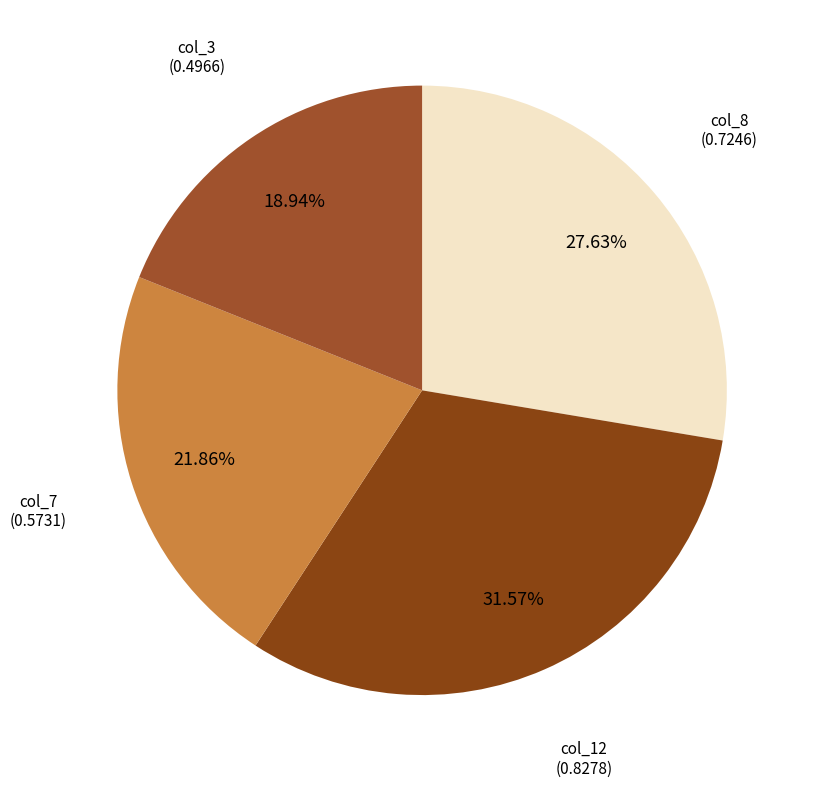

Count the number of slices in the pie.

4